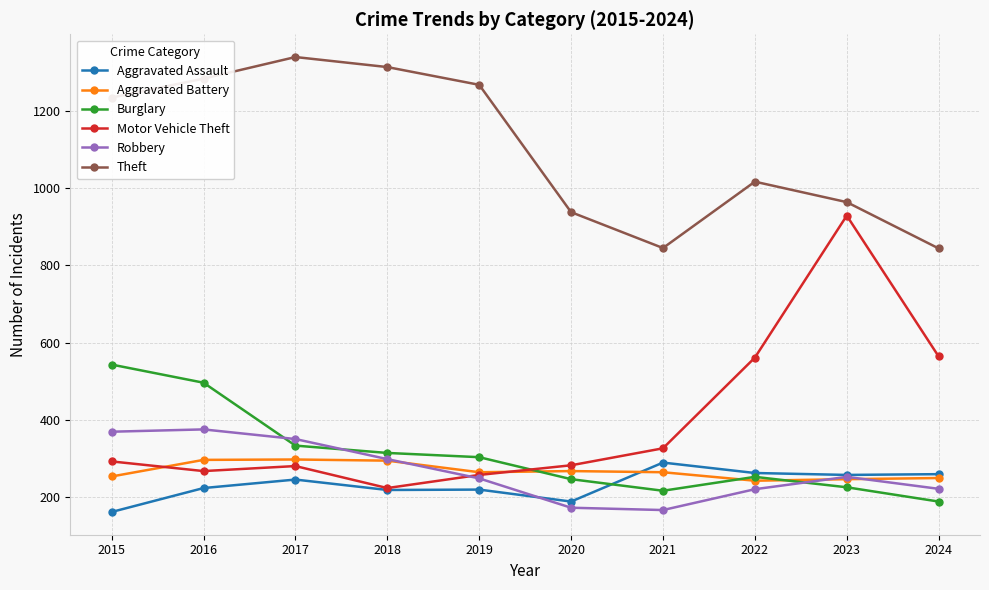

Which series changed the most between 2020 and 2023?

Motor Vehicle Theft